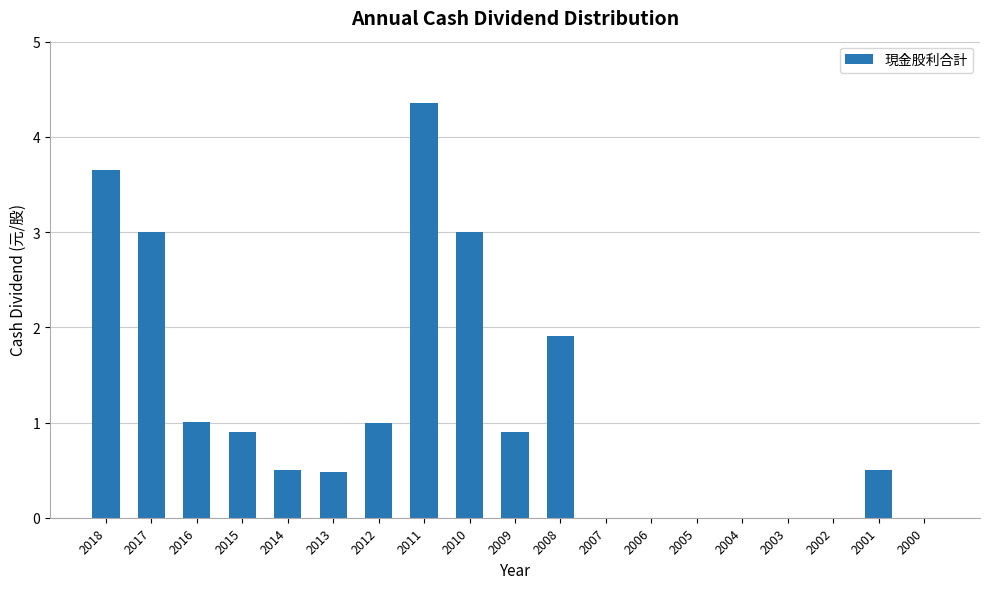

Between 2006 and 2015, which is larger?

2015